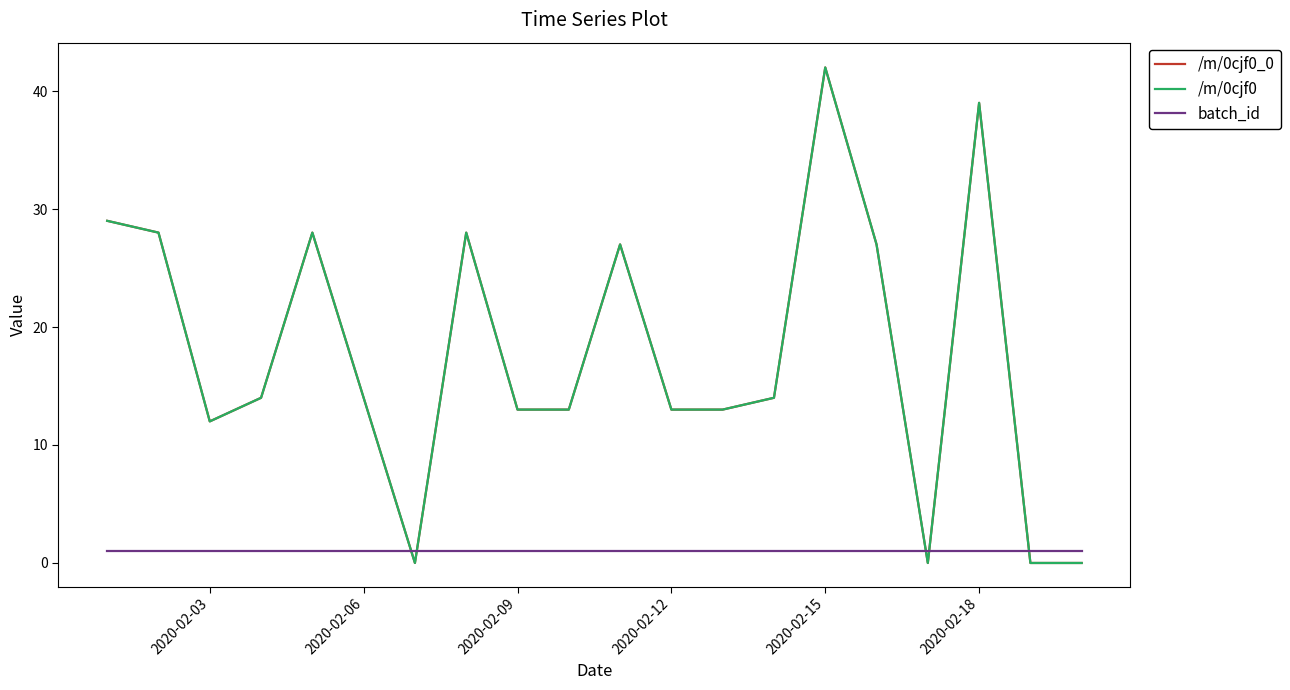

Does the chart have visible grid lines?

No